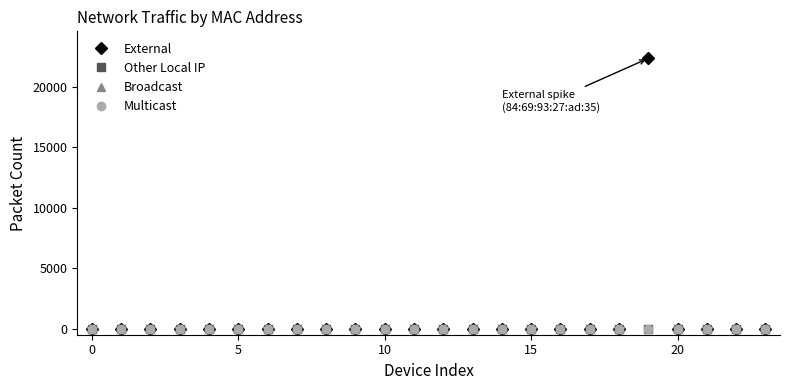

True or false: Multicast has more than 2 points higher than both neighbors.

False